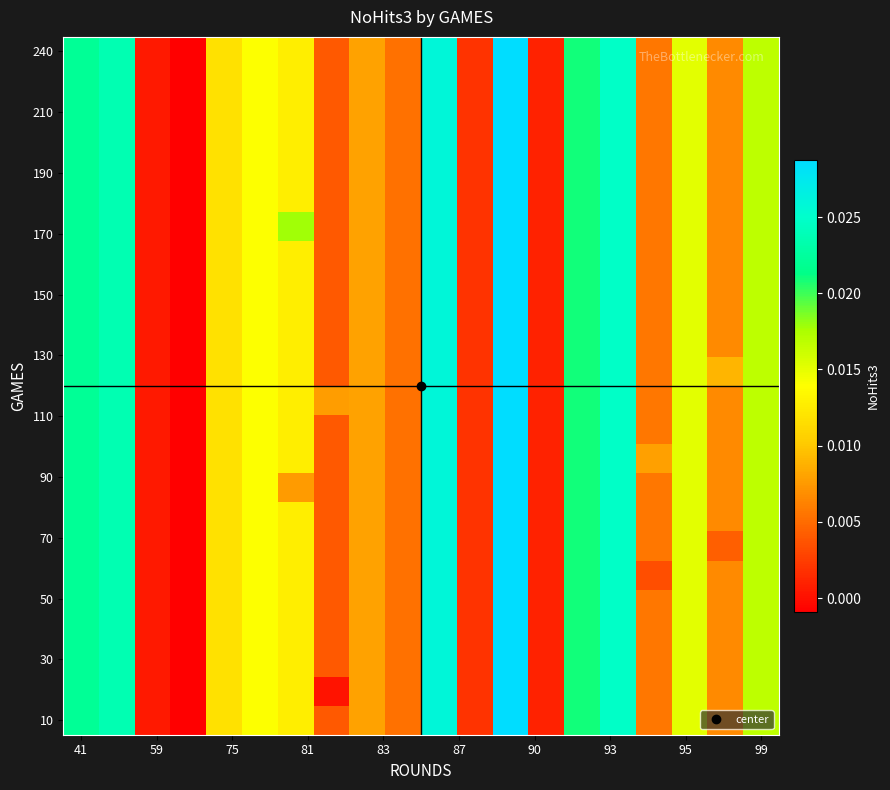

At how many categories does at least one series exceed 0?

19